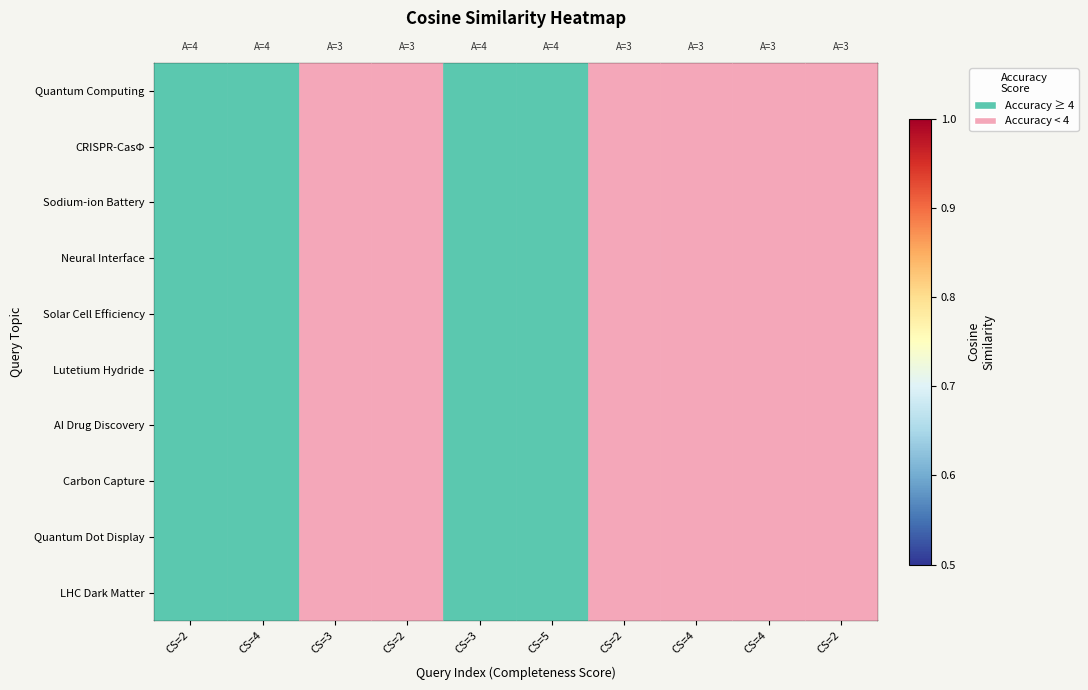

Between CS=3 and CS=2, which is larger?

CS=2